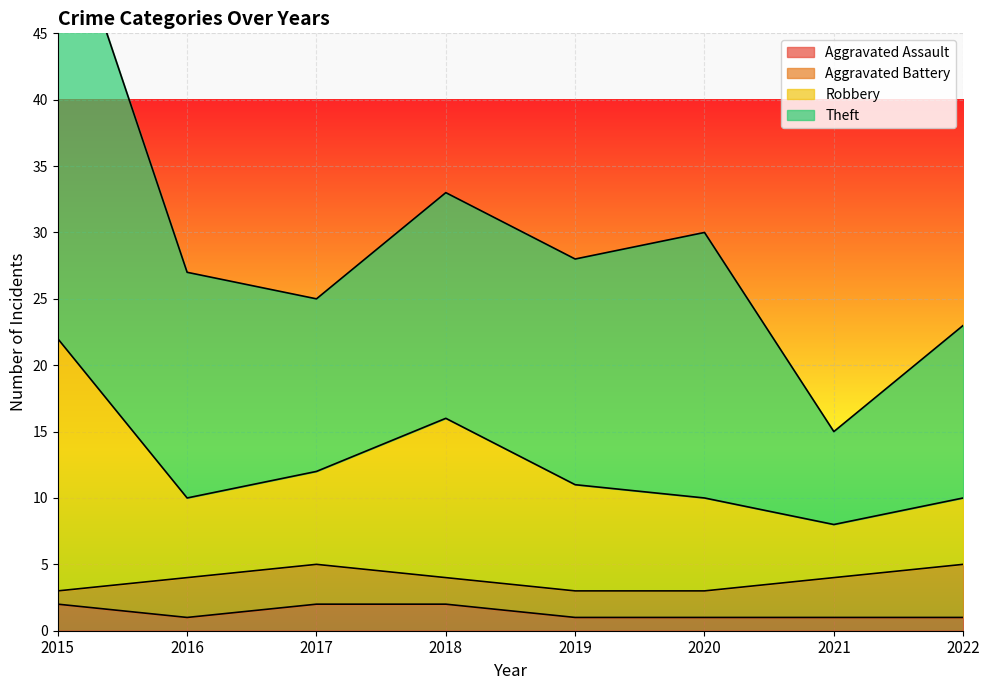

True or false: Aggravated Assault has a value of 2 at 2015.

True